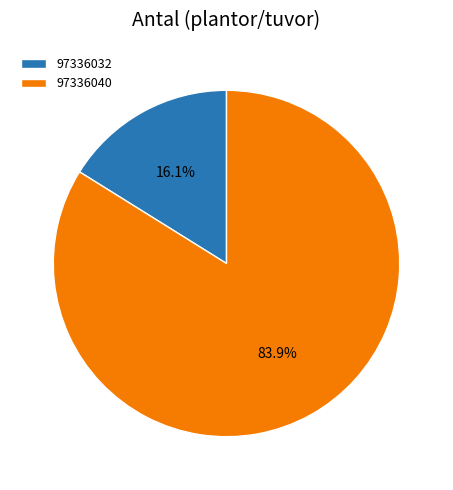

To the nearest percent, what portion does 97336032 represent?

16%